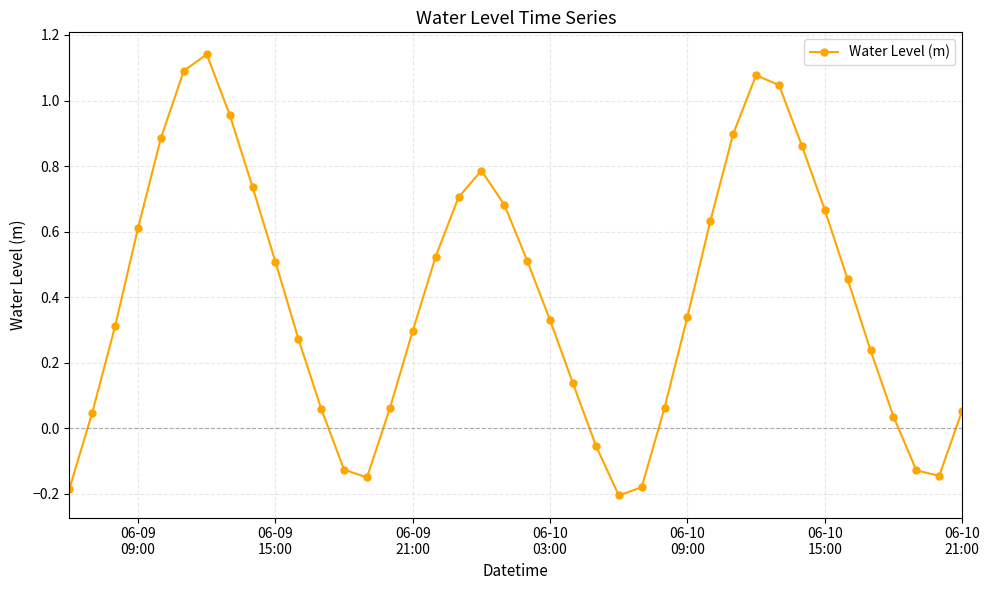

How many data points does each series have?

40